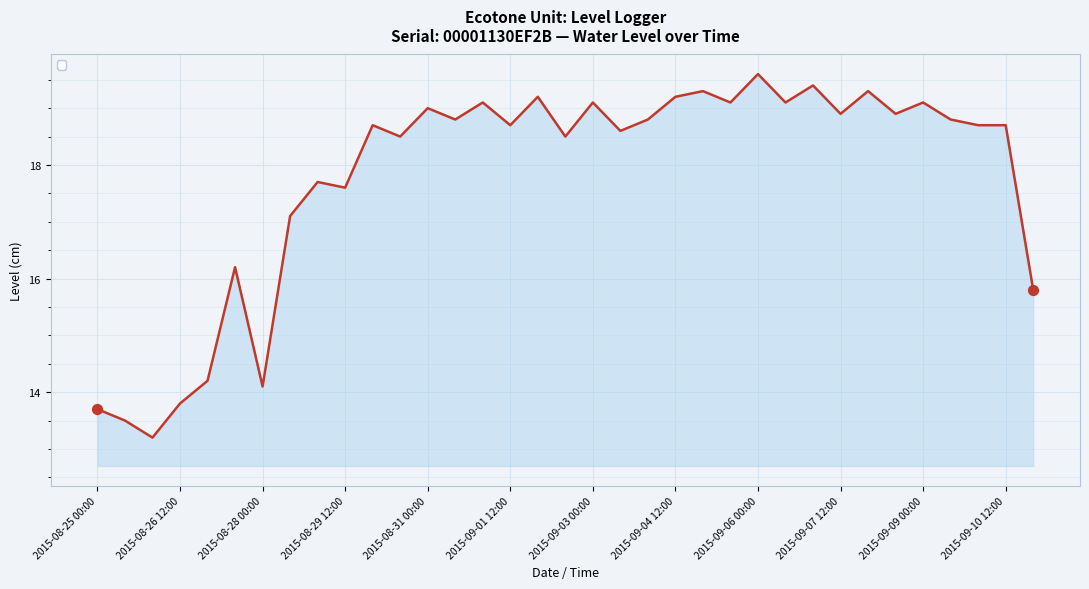

What is the minimum value shown in the chart?

13.2